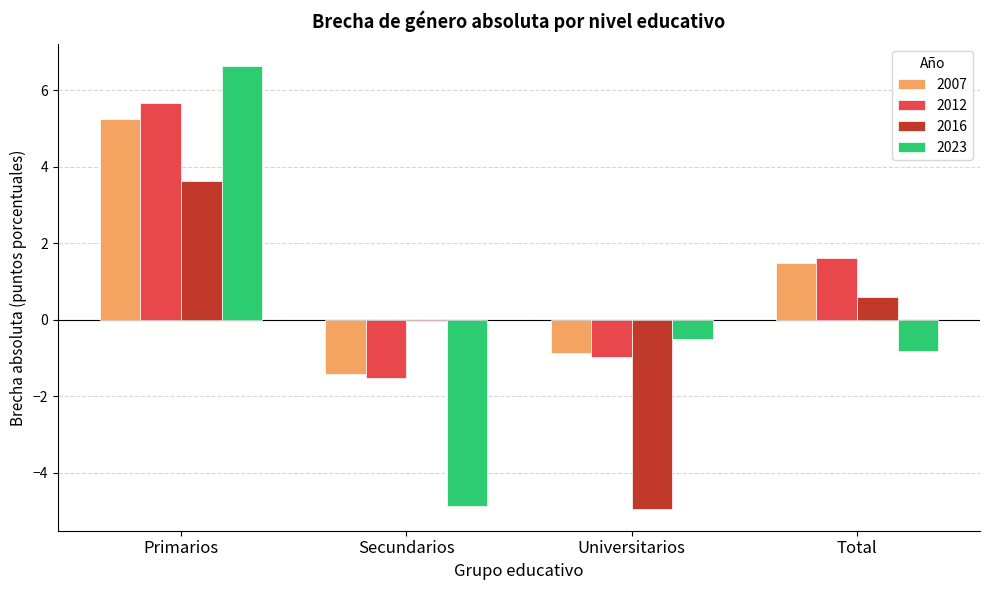

True or false: 2007 has a value of 0.7 at Total.

False